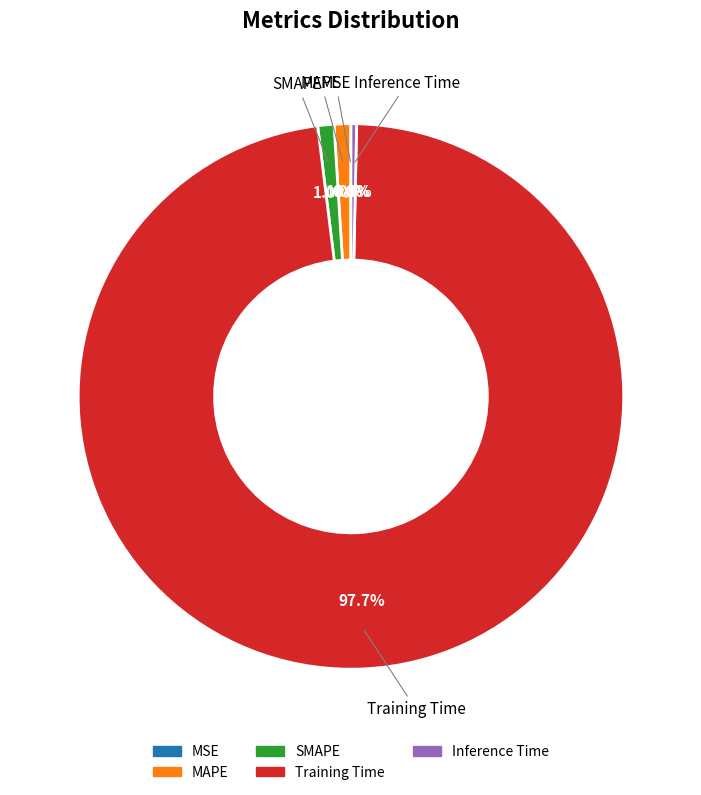

Which category has the biggest portion of the pie?

Training Time